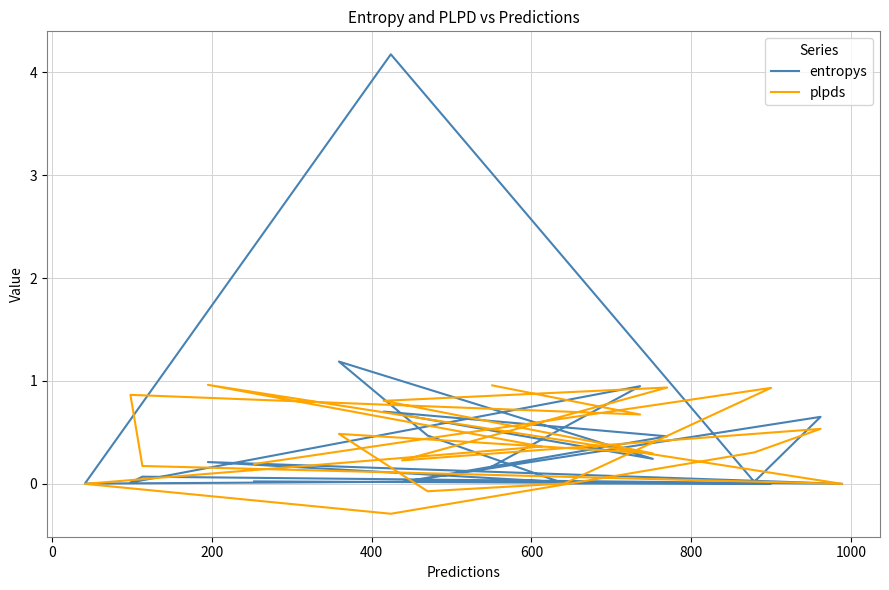

True or false: entropys has more than 0 points higher than both neighbors.

True